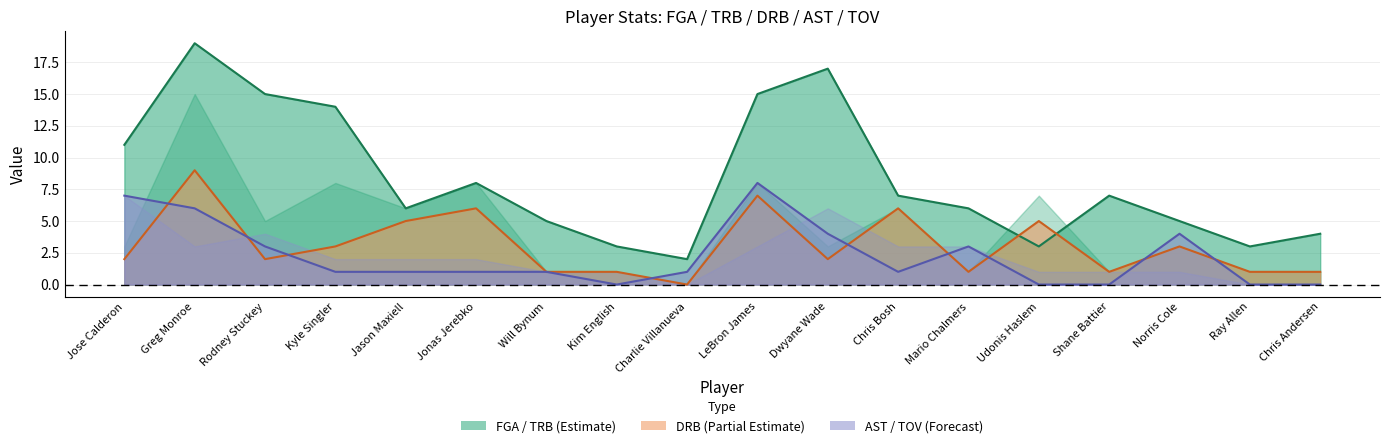

Between Ray Allen and Jose Calderon, which is larger?

Jose Calderon